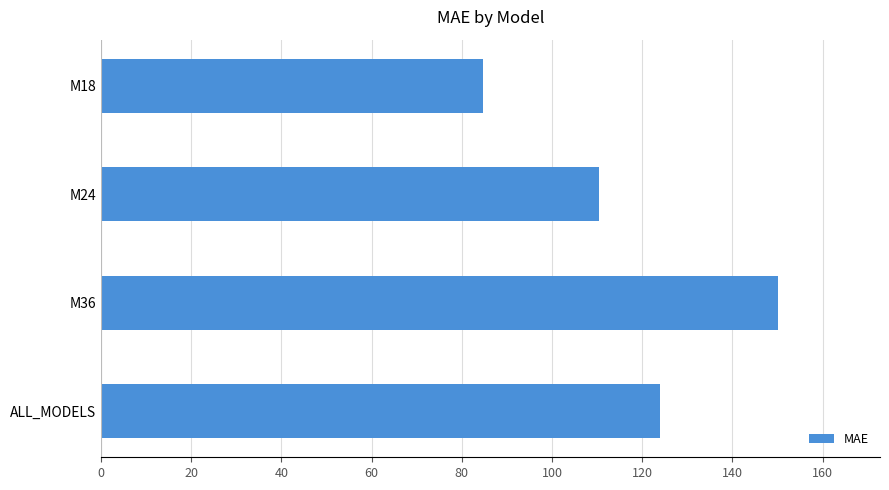

How many bars are there in total?

4